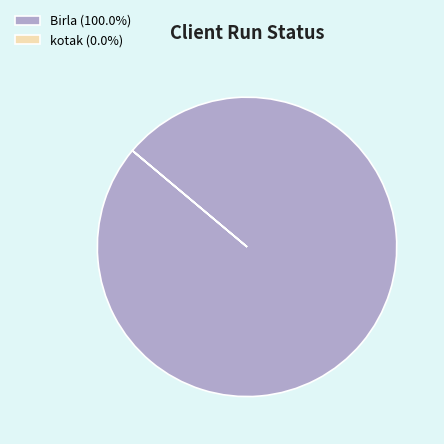

Does Birla (100.0%) represent more than half of the total?

Yes